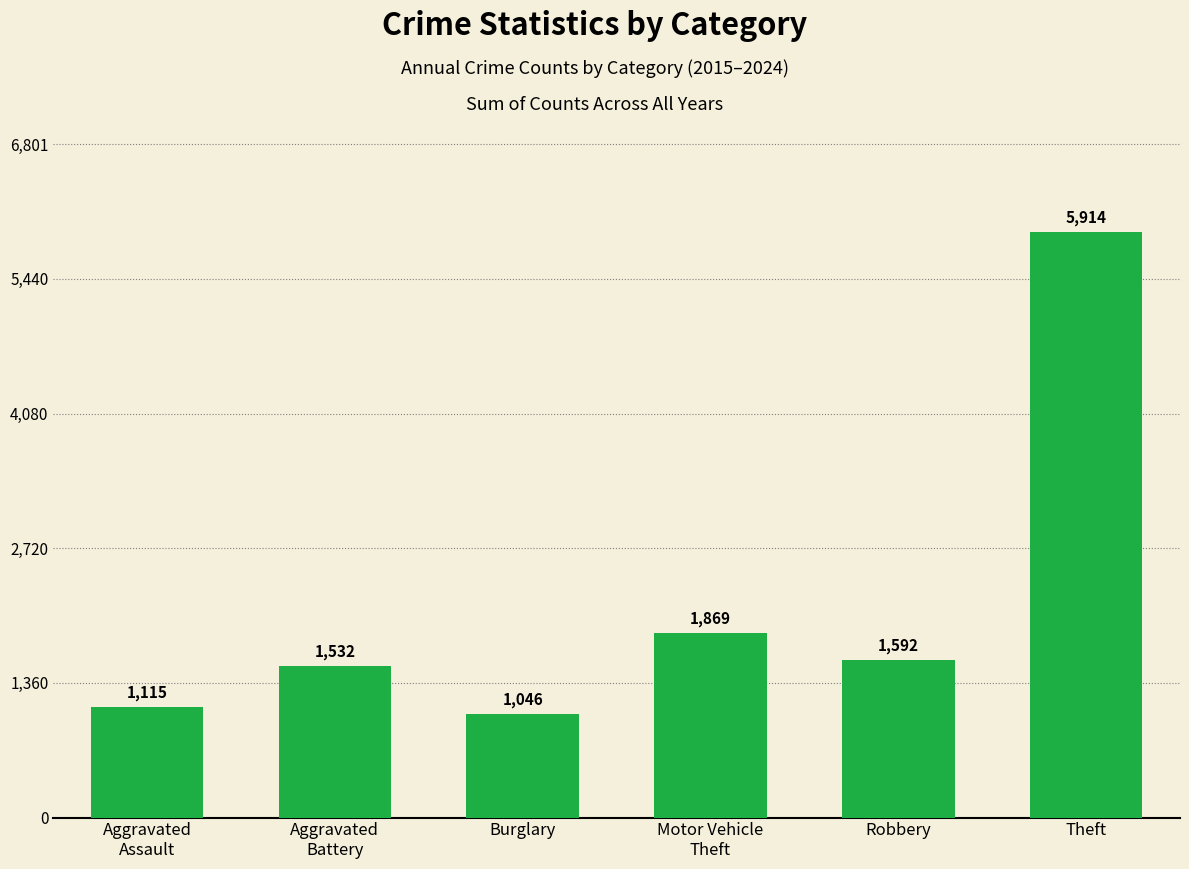

Reading left to right, transcribe all the data shown in this chart.

Aggravated
Assault=1115	Aggravated
Battery=1532	Burglary=1046	Motor Vehicle
Theft=1869	Robbery=1592	Theft=5914